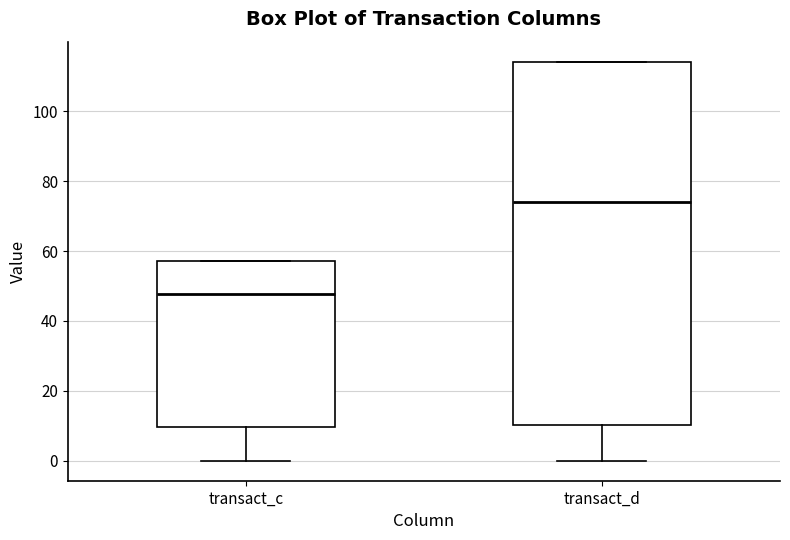

Which box has the lowest median line?

transact_c